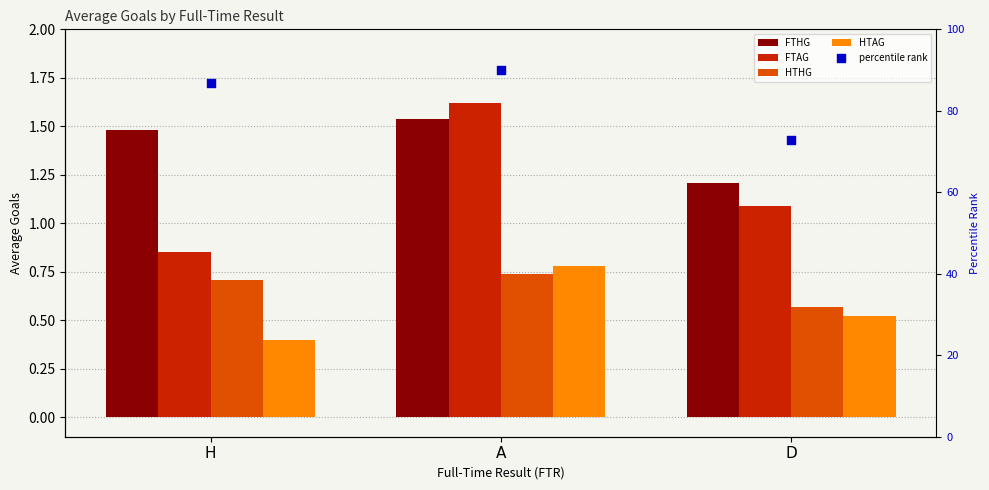

At which category is the sum across all series the highest?

A